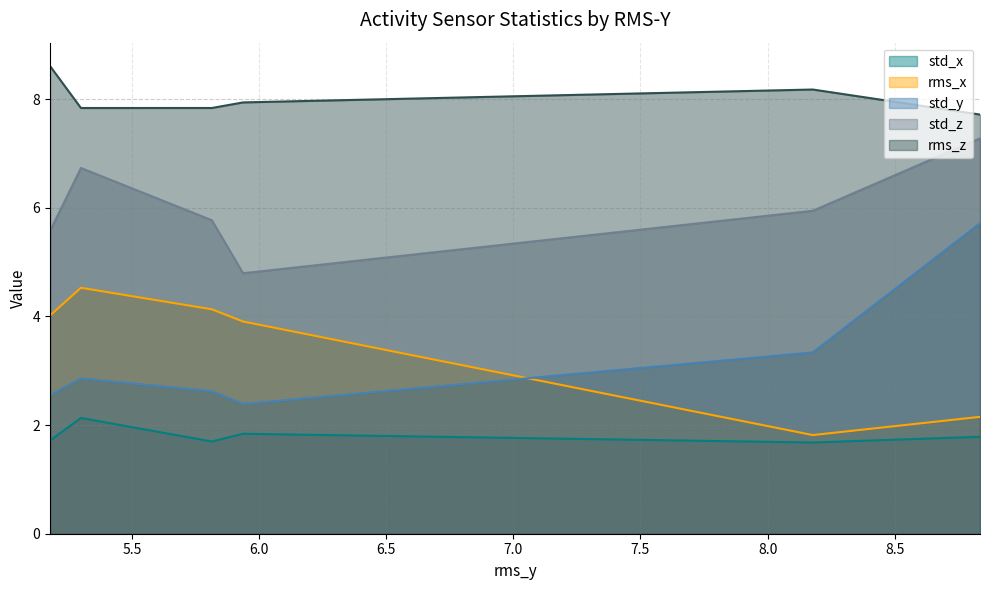

Is the value of std_x at 5.178233761179429 greater than the value of std_y at 8.177554836663138?

No